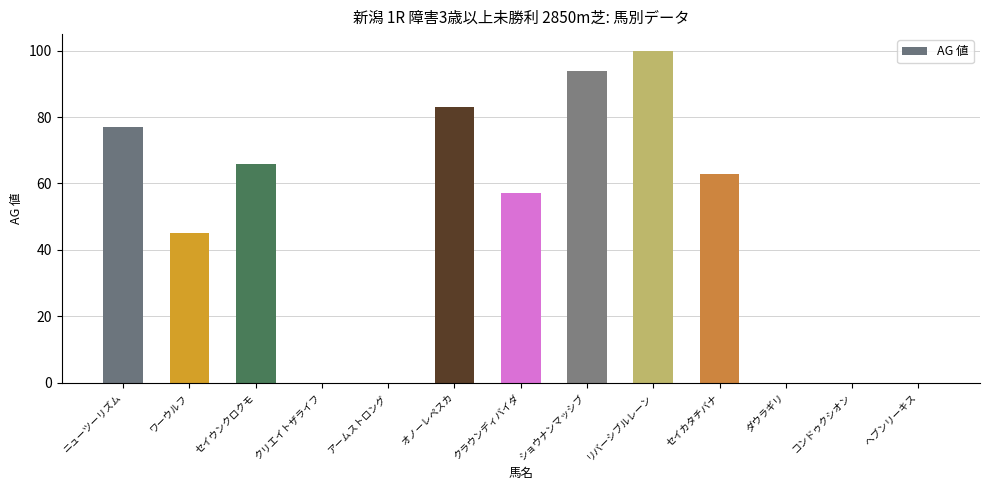

Reading right to left, list all the values displayed in this chart.

0	0	0	63	100	94	57	83	0	0	66	45	77